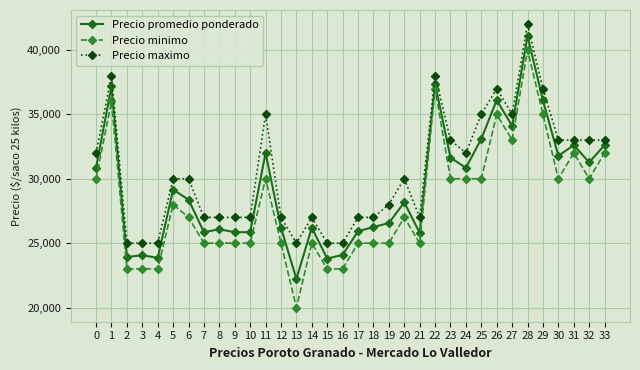

What is the difference between the highest and lowest values at 19?

3000